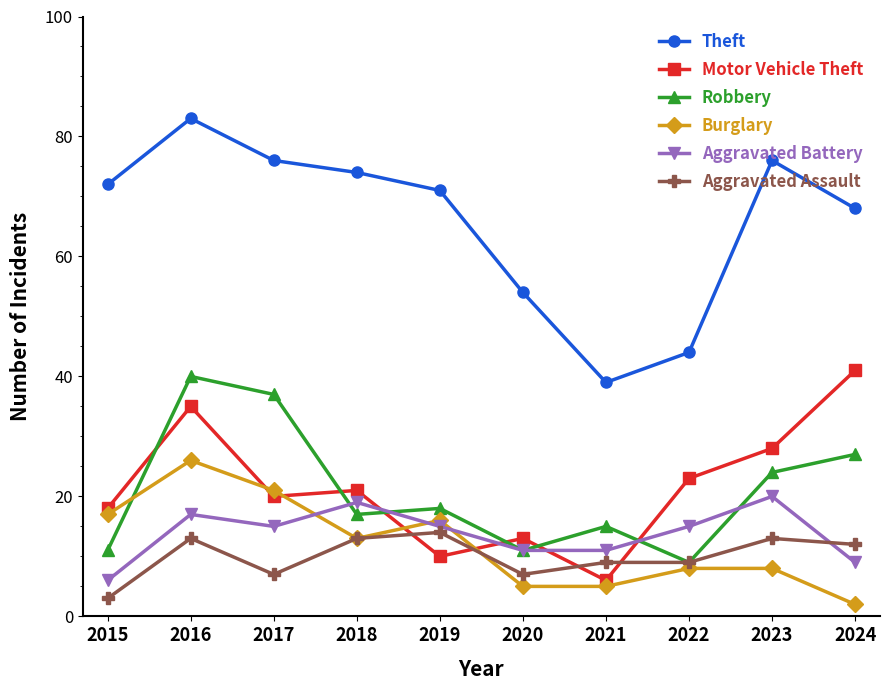

Rank the series at 2017 from lowest to highest value.

Aggravated Assault, Aggravated Battery, Motor Vehicle Theft, Burglary, Robbery, Theft